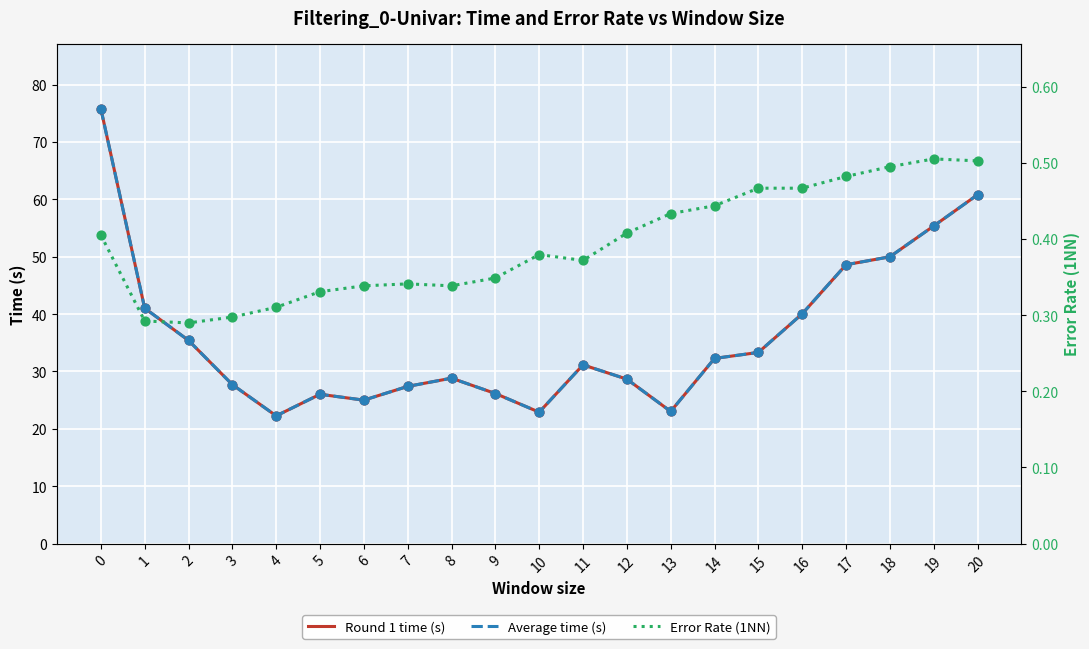

Which series contains the highest Y value?

Round 1 time (s)